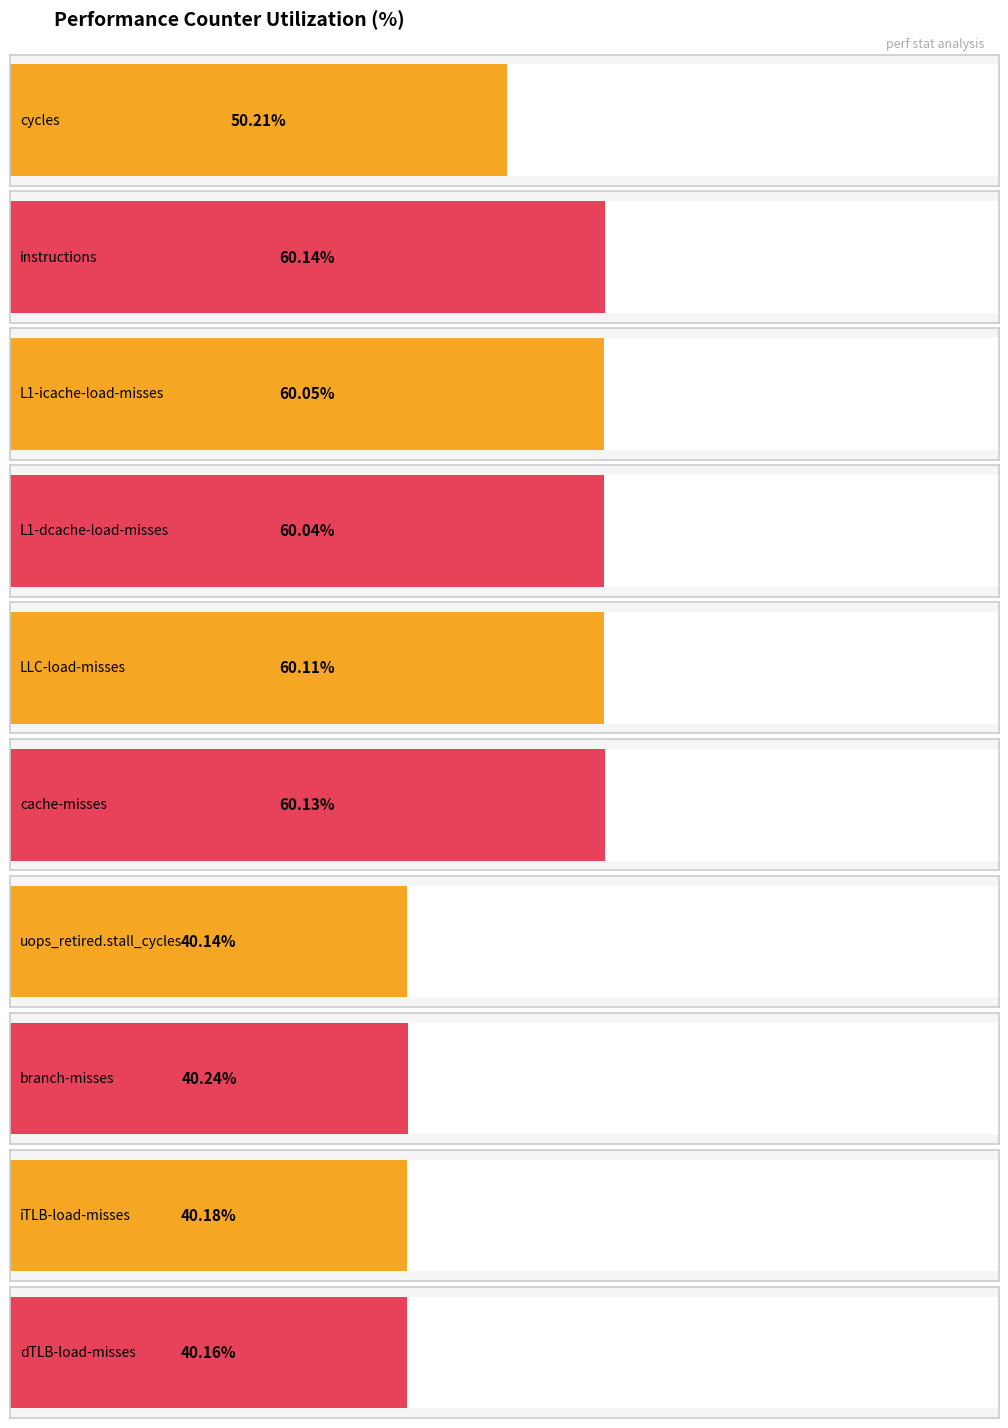

Reading right to left, what are all the values shown in this chart?

40.2	40.2	40.2	40.1	60.1	60.1	60.0	60.0	60.1	50.2